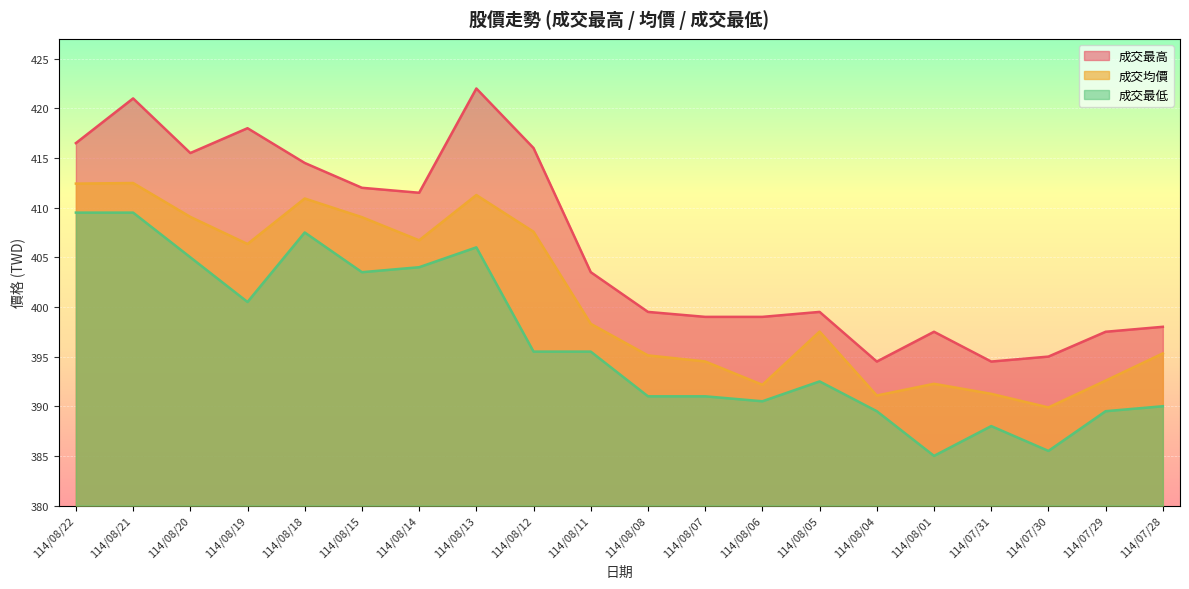

Is it true that 成交最低 equals 530.6 at 114/08/06?

False